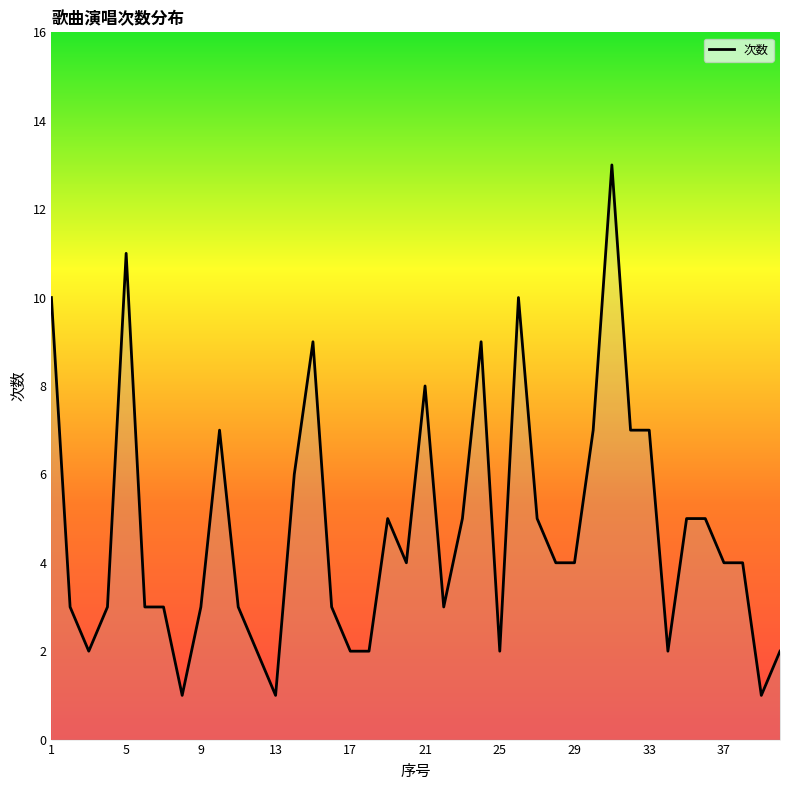

What is the maximum value shown in the chart?

13